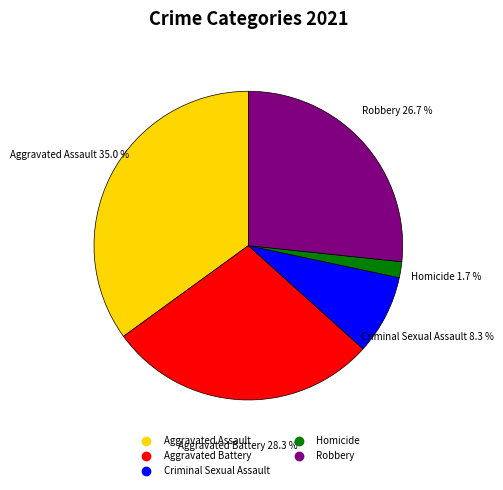

Rank the categories by value from lowest to highest.

Homicide, Criminal Sexual Assault, Robbery, Aggravated Battery, Aggravated Assault